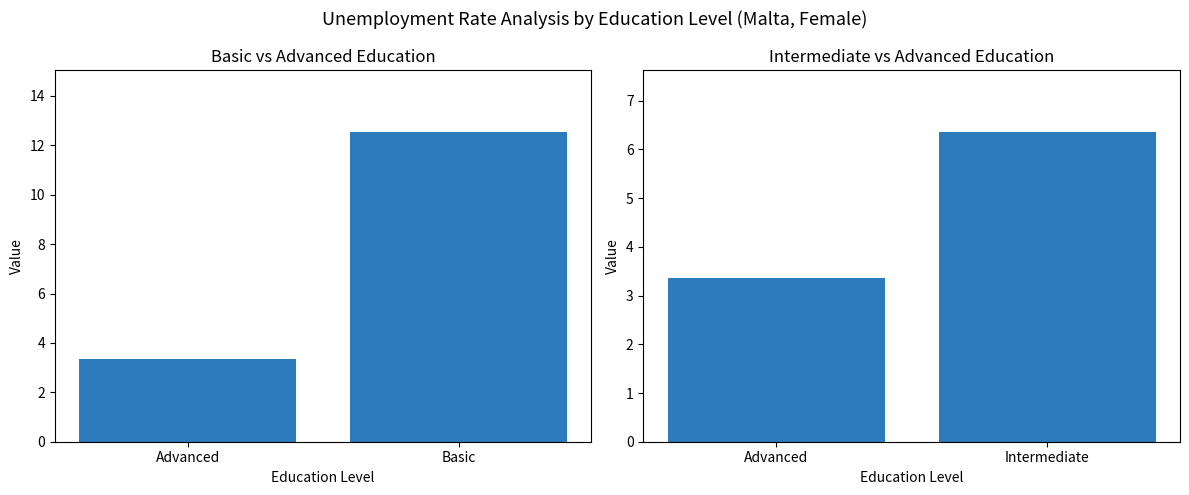

Between Advanced and Intermediate, which is larger?

Intermediate